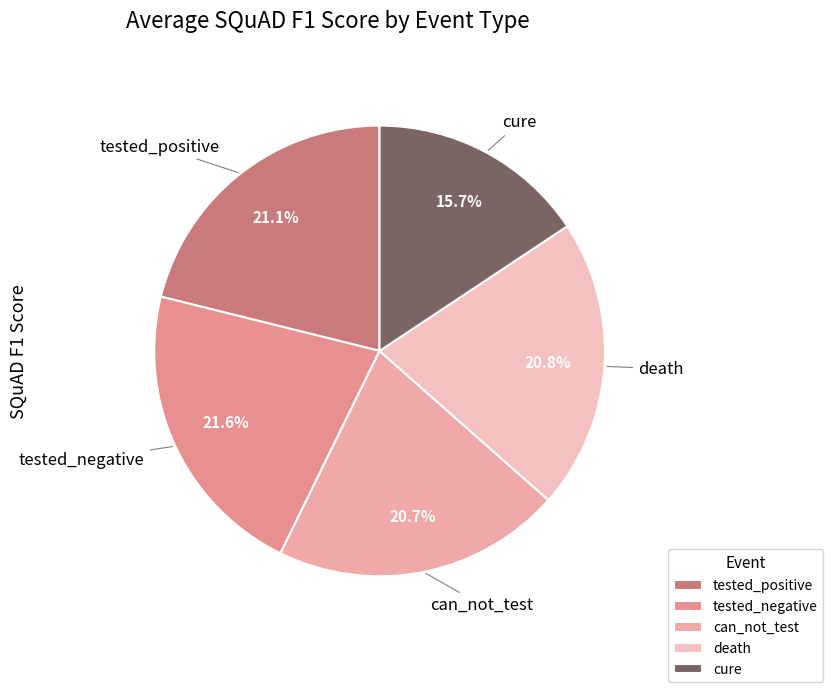

Do tested_negative and cure together represent more than half of the pie?

No